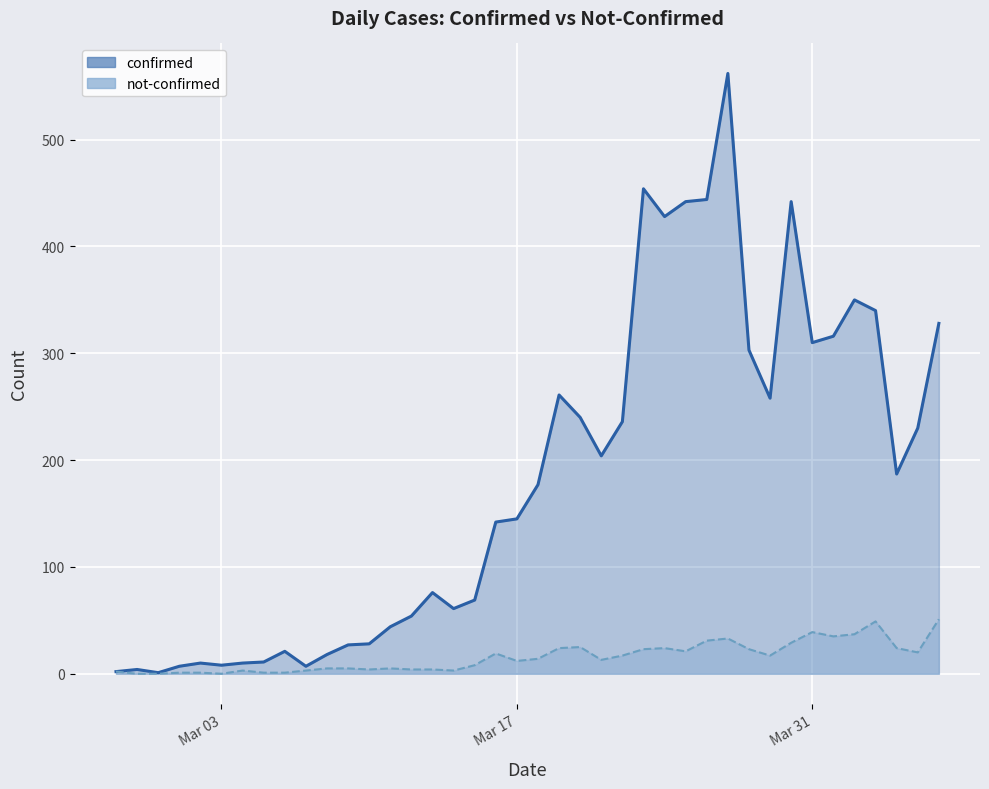

Which series changed the most between 2020-03-03 and 2020-03-07?

not-confirmed